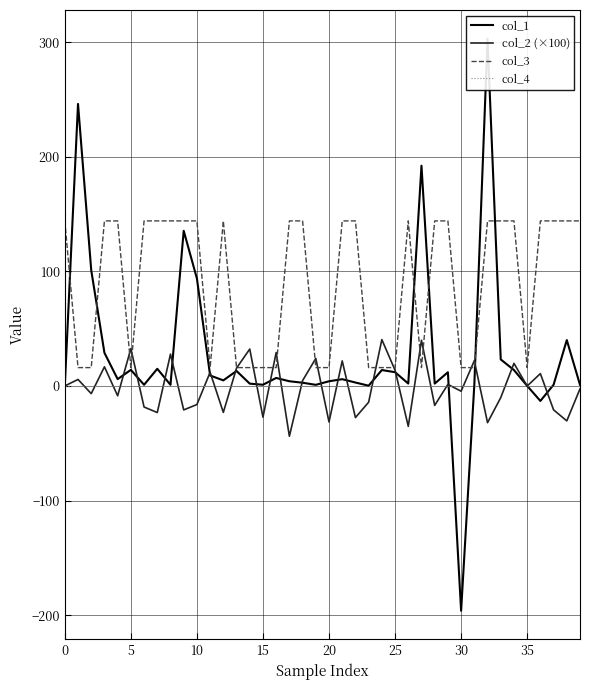

What is the difference between the highest and lowest values at 39?

146.5